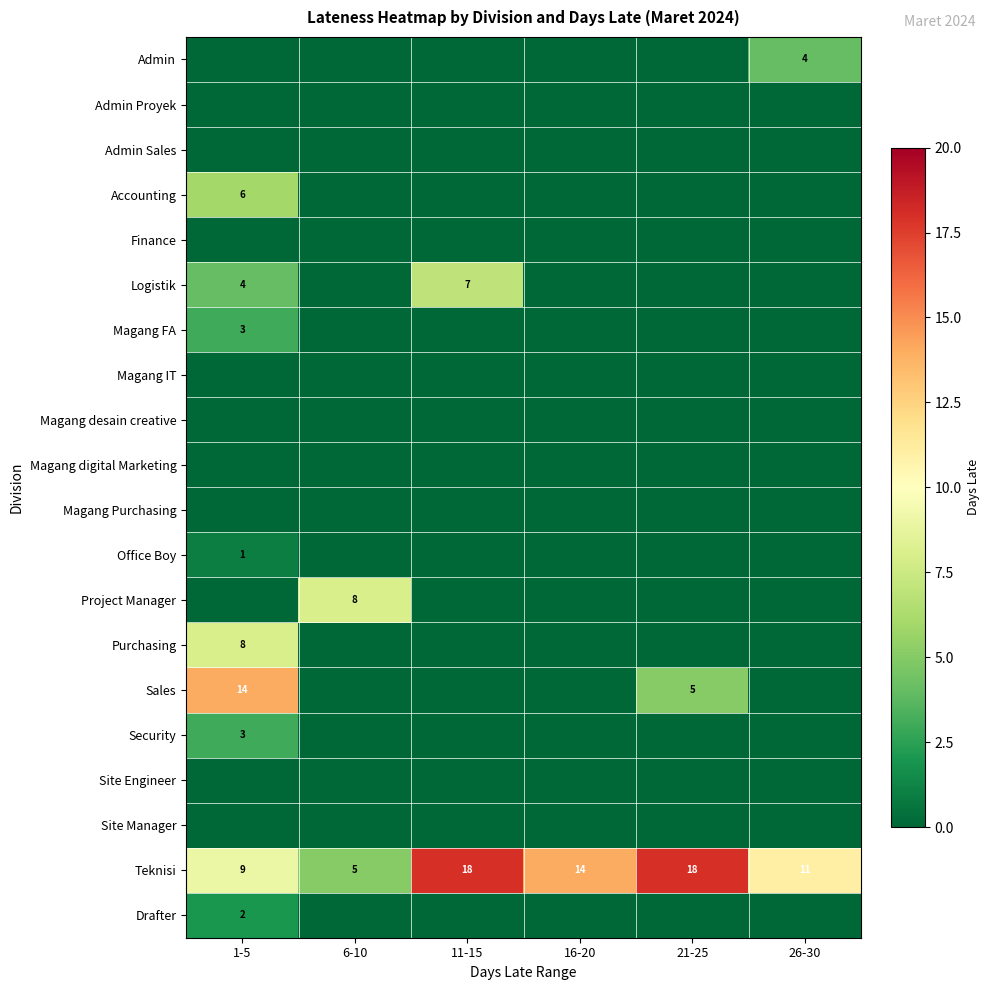

At how many categories does at least one series exceed 14?

2